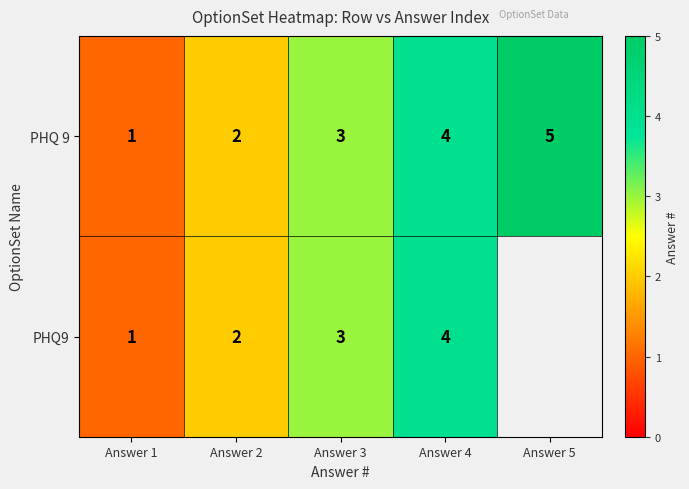

What is the smallest value displayed?

1.0